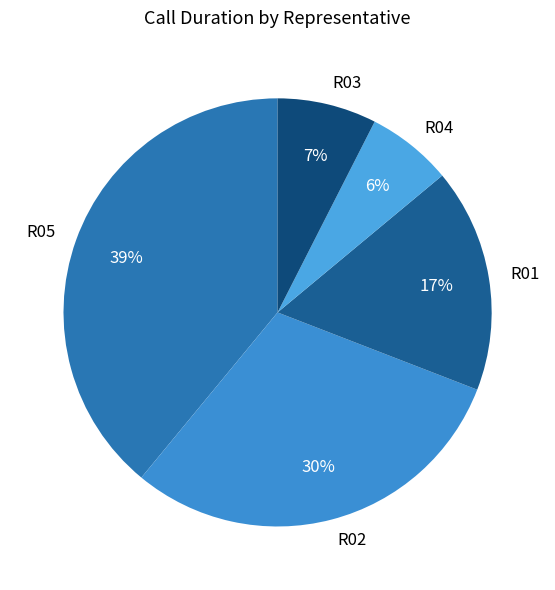

To the nearest percent, what is the average slice percentage?

20%